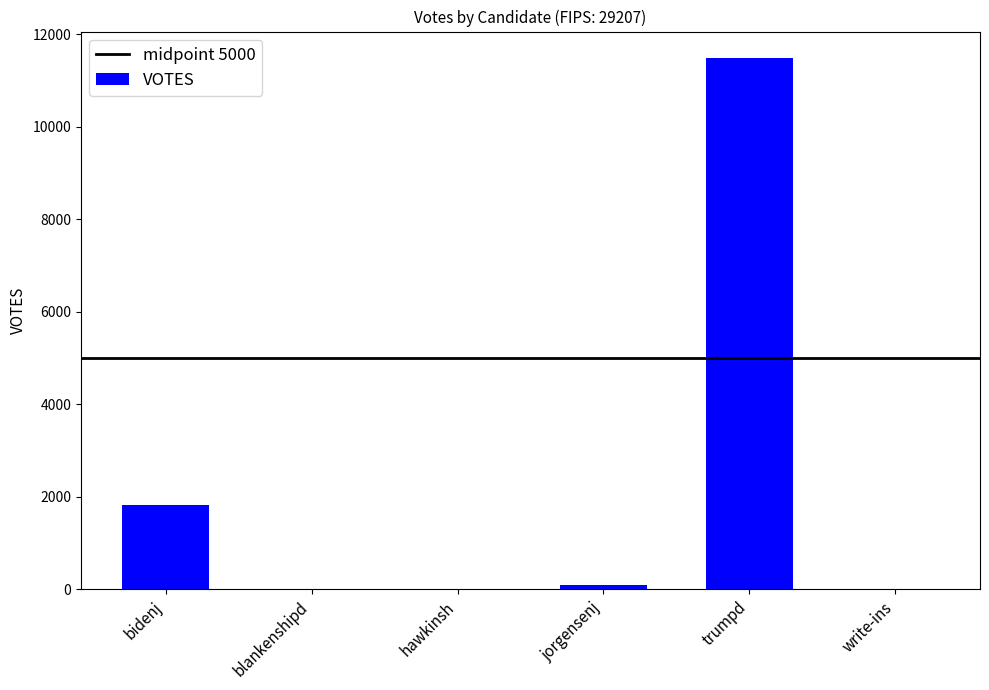

What is the sum of all values?

13426